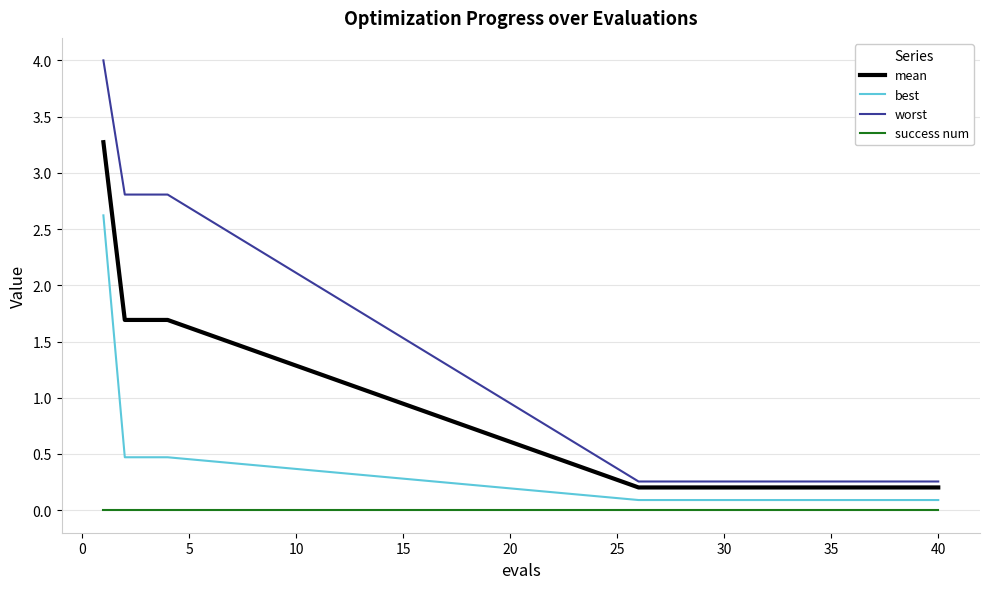

True or false: best and mean intersect in this chart.

False